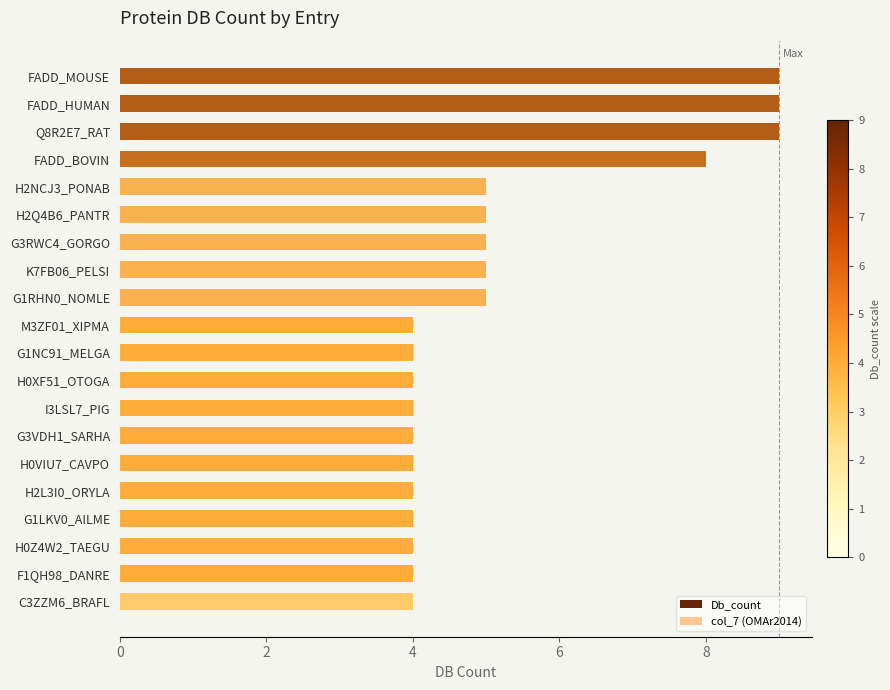

At how many categories does at least one series exceed 8?

3